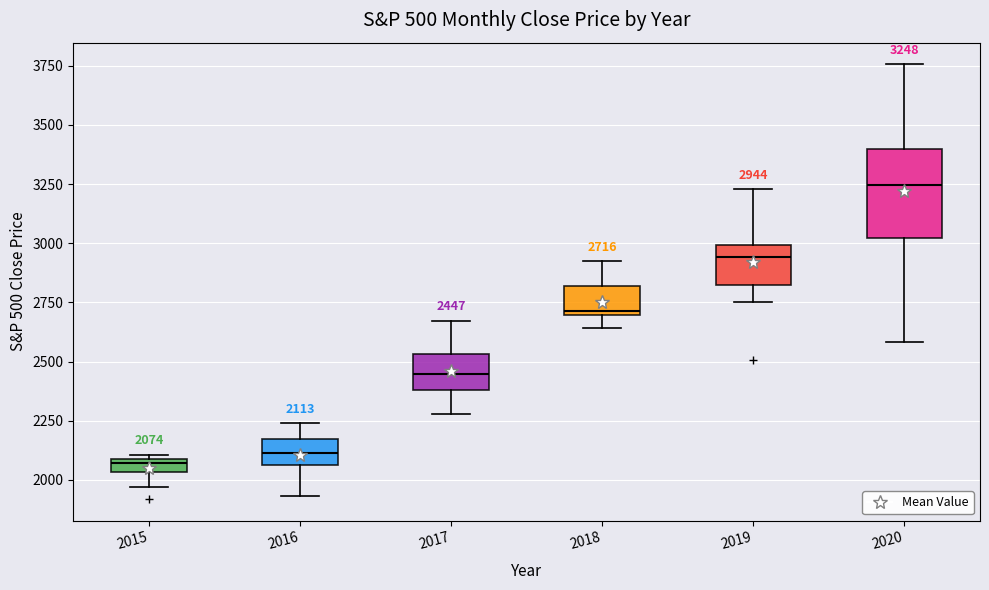

Which box is the tallest, from its lower edge to its upper edge?

2020